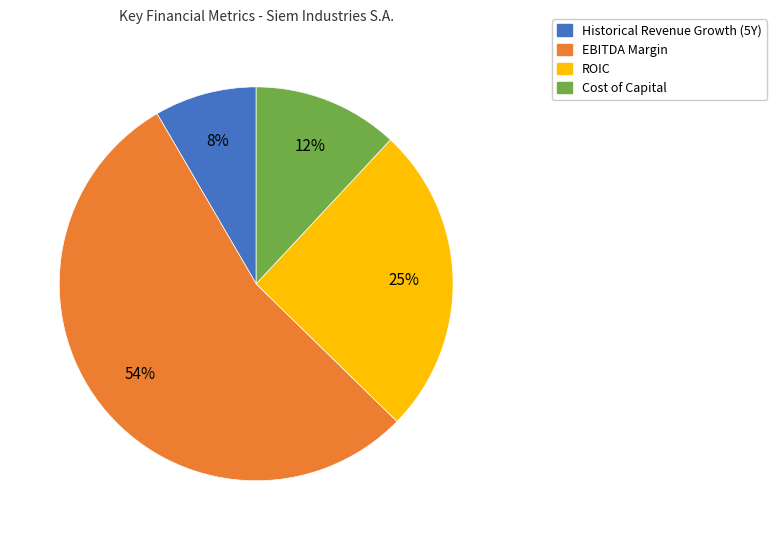

To the nearest percent, what is the difference between the largest and smallest slice percentages?

46%